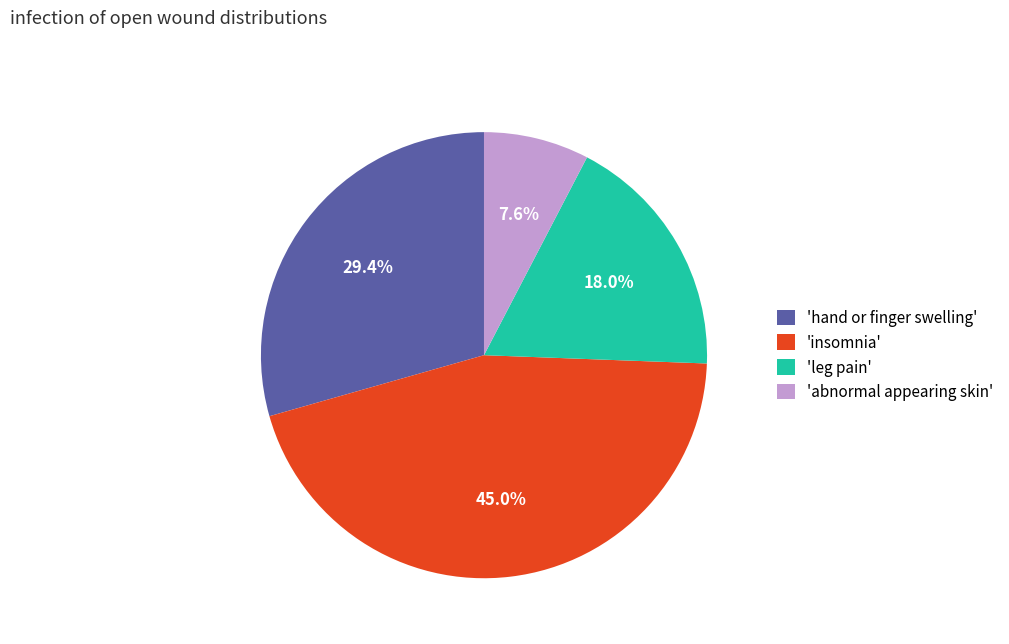

What percentage is NOT represented by 'insomnia'?

55.0%